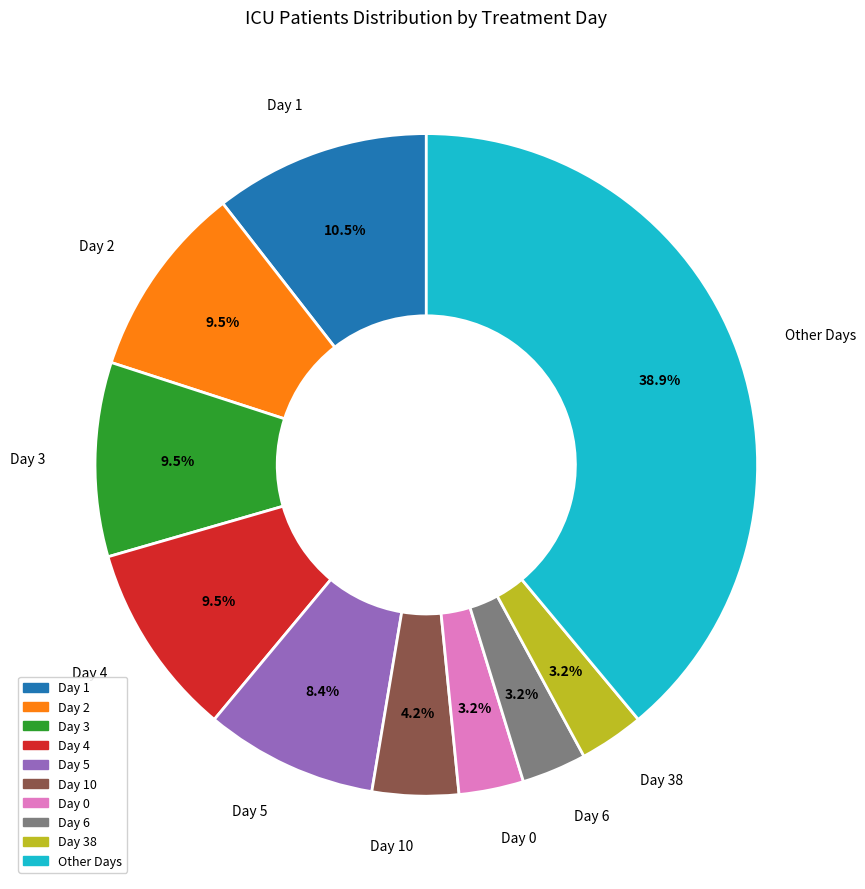

Which slice is the largest?

Other Days